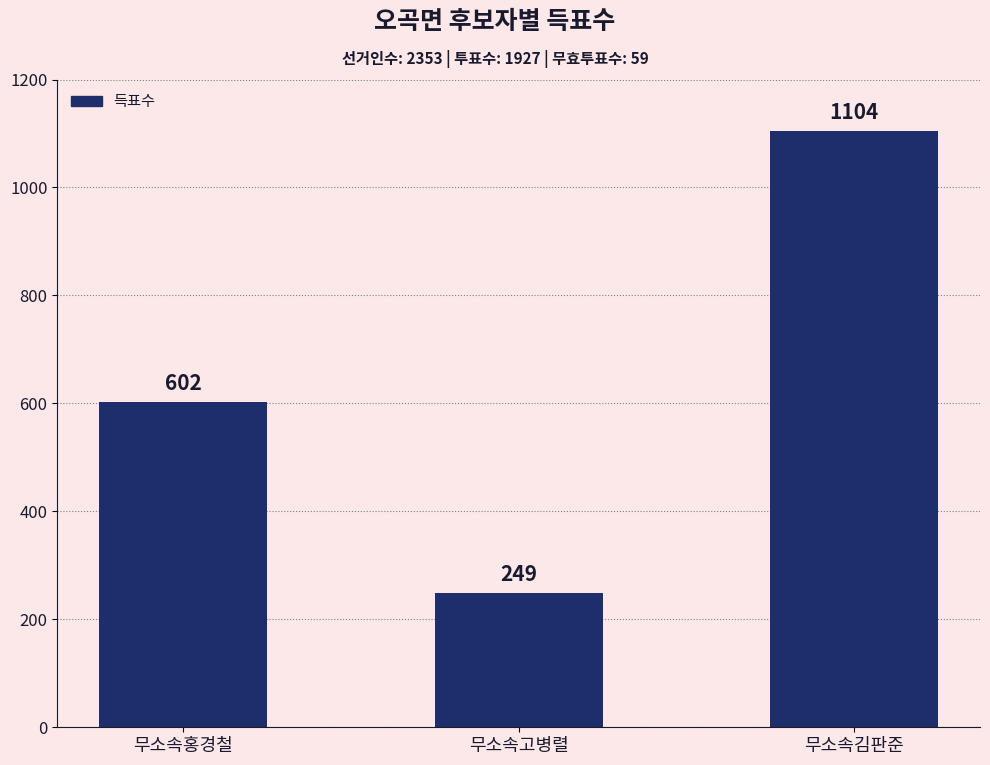

What is the change in value from 무소속고병렬 to 무소속김판준?

+855